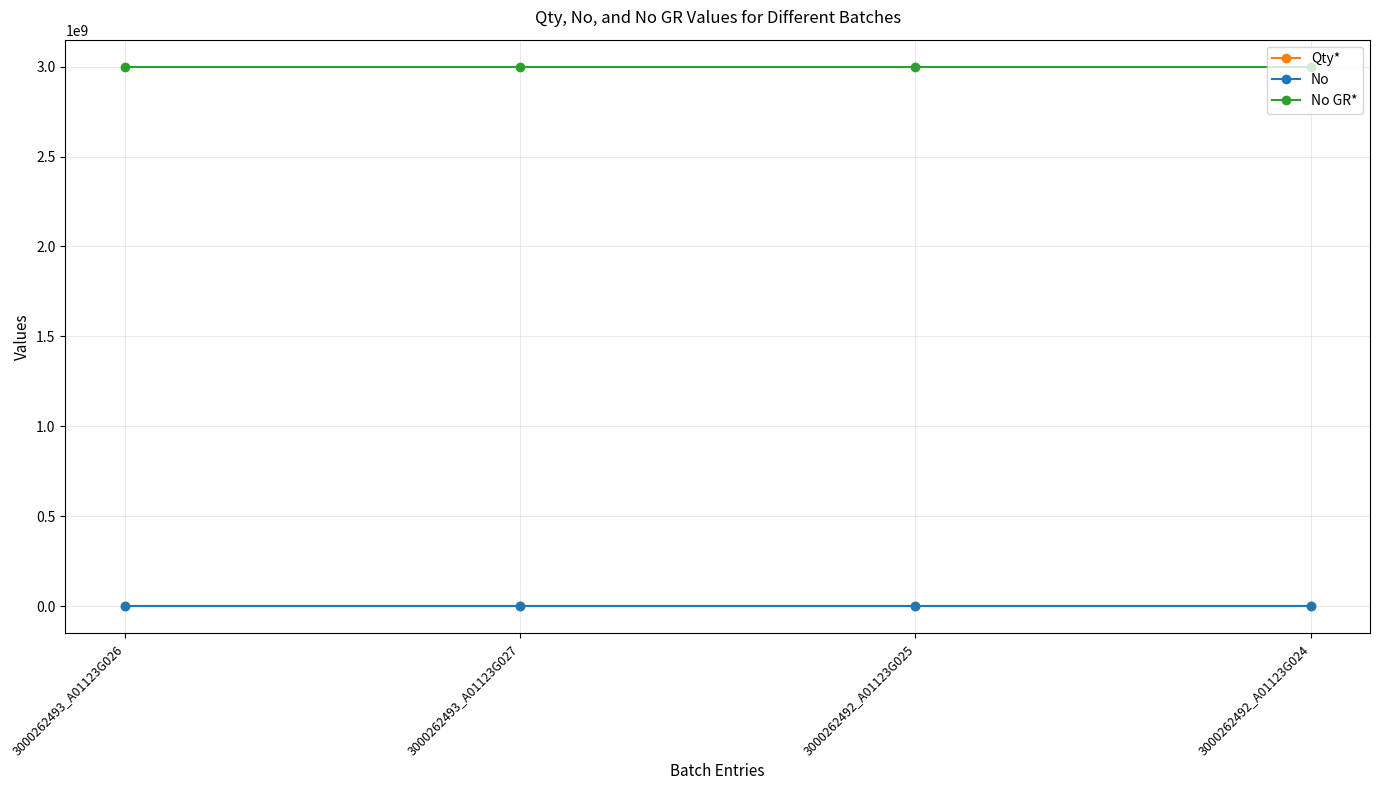

What are all the series names shown in the legend?

Qty*, No, No GR*